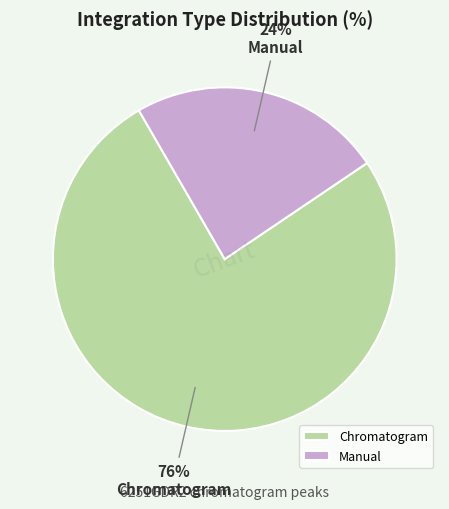

Between Chromatogram and Manual, which is larger?

Chromatogram